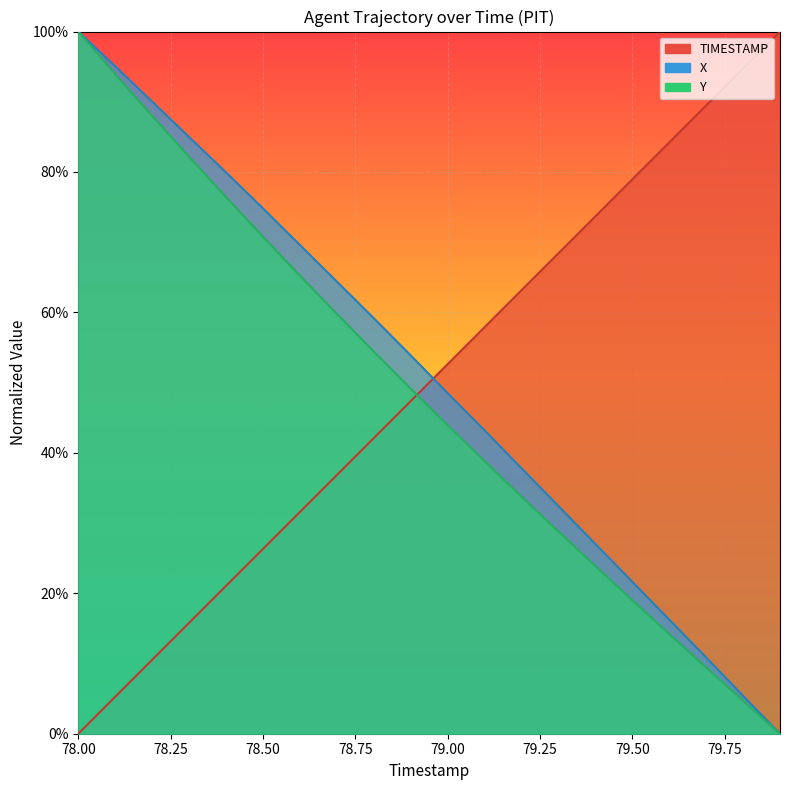

Reading right to left, transcribe all the data shown in this chart.

TIMESTAMP: 79.9=1.0	79.8=0.9	79.7=0.9	79.6=0.8	79.5=0.8	79.4=0.7	79.3=0.7	79.2=0.6	79.1=0.6	79.0=0.5	78.9=0.5	78.8=0.4	78.7=0.4	78.6=0.3	78.5=0.3	78.4=0.2	78.3=0.2	78.2=0.1	78.1=0.1	78.0=0.0
X: 79.9=0.0	79.8=0.1	79.7=0.1	79.6=0.2	79.5=0.2	79.4=0.3	79.3=0.3	79.2=0.4	79.1=0.4	79.0=0.5	78.9=0.5	78.8=0.6	78.7=0.6	78.6=0.7	78.5=0.7	78.4=0.8	78.3=0.8	78.2=0.9	78.1=1.0	78.0=1.0
Y: 79.9=0.0	79.8=0.0	79.7=0.1	79.6=0.1	79.5=0.2	79.4=0.2	79.3=0.3	79.2=0.3	79.1=0.4	79.0=0.4	78.9=0.5	78.8=0.5	78.7=0.6	78.6=0.7	78.5=0.7	78.4=0.8	78.3=0.8	78.2=0.9	78.1=0.9	78.0=1.0